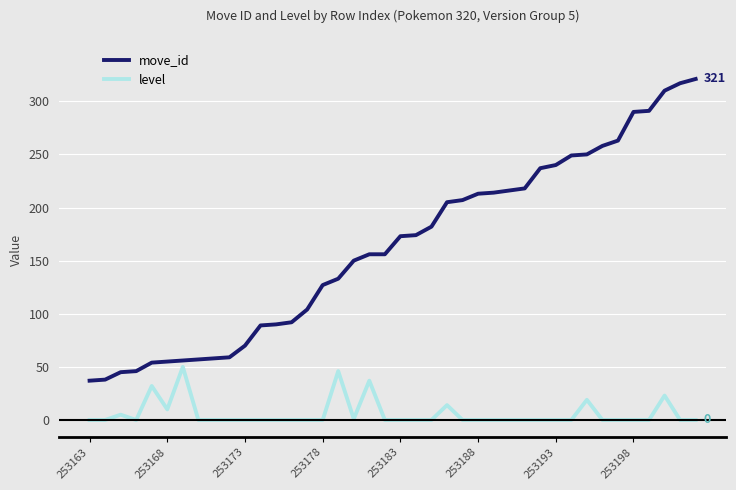

What is the maximum value for level?

50